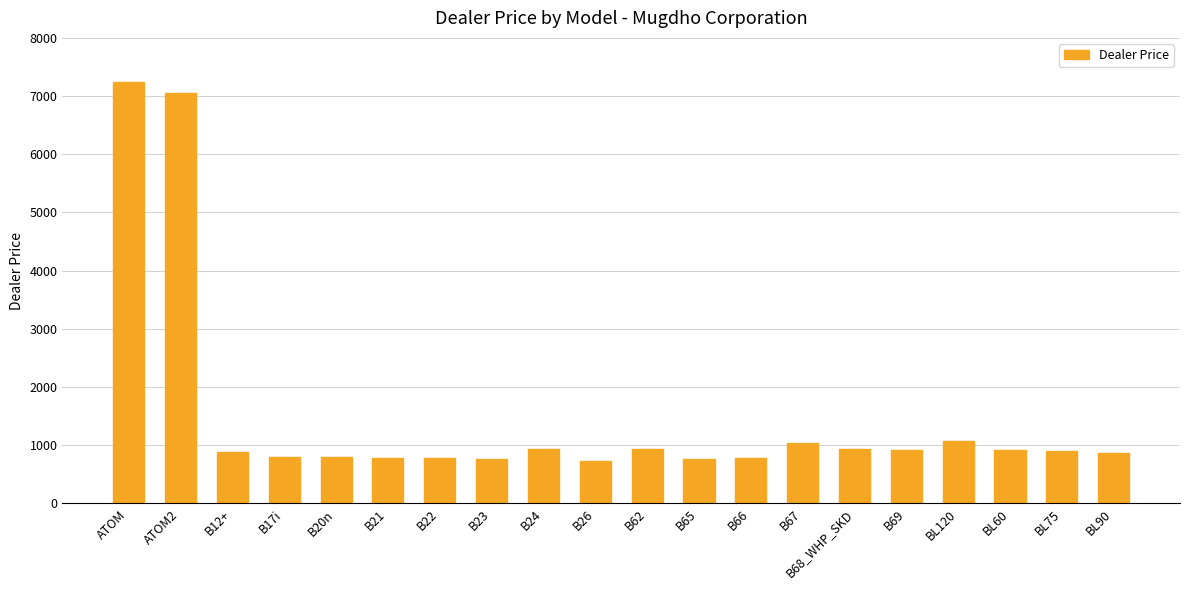

The chart shows a value of 384.0 at B68_WHP_SKD. True or false?

False